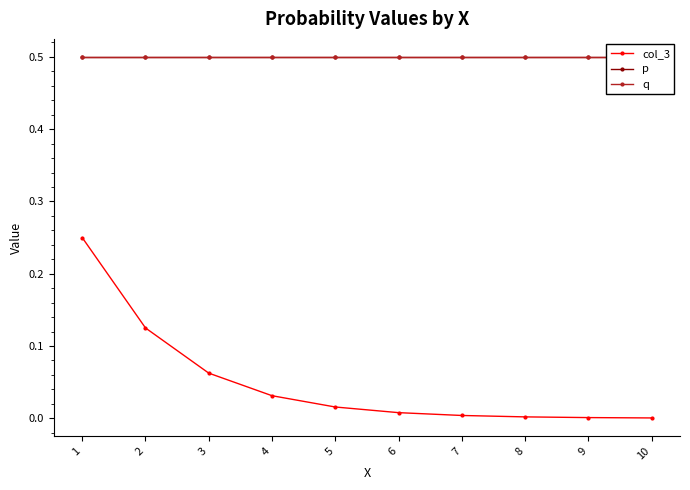

Which has a higher value, 5 or 10?

5